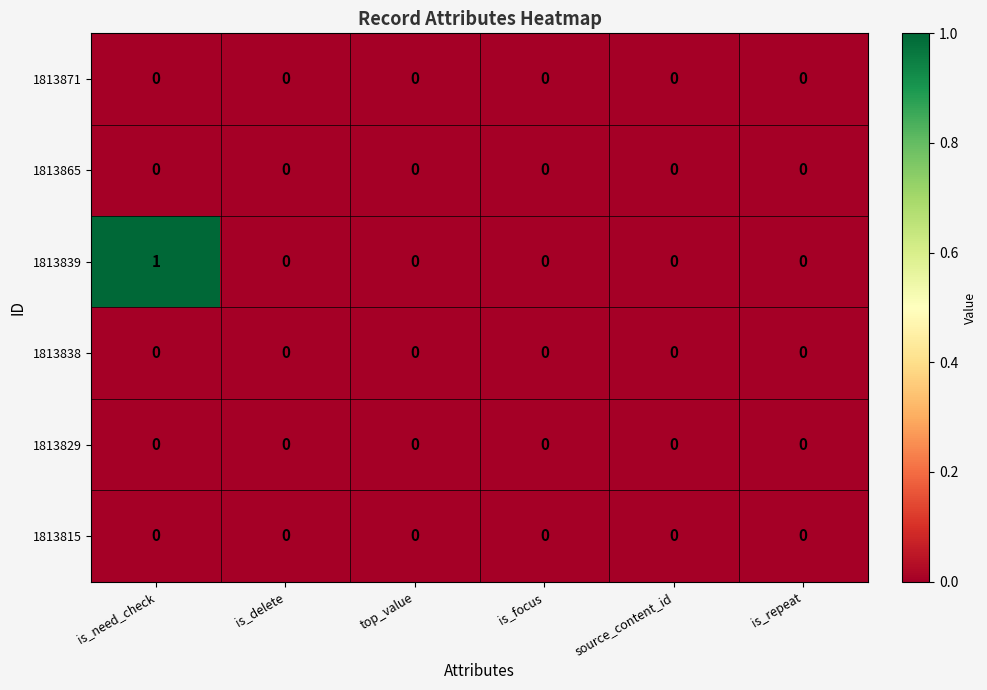

Which series has the largest range (max minus min)?

1813839